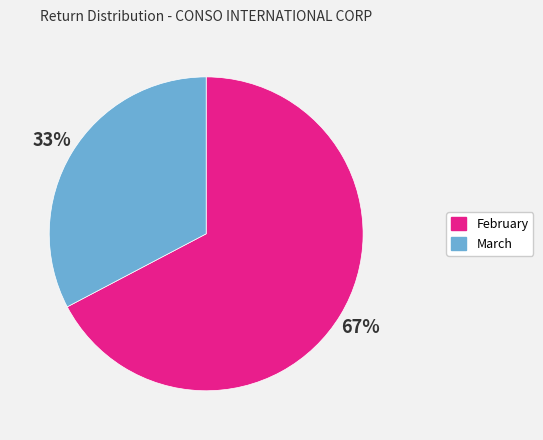

Is there a majority slice in this chart?

Yes